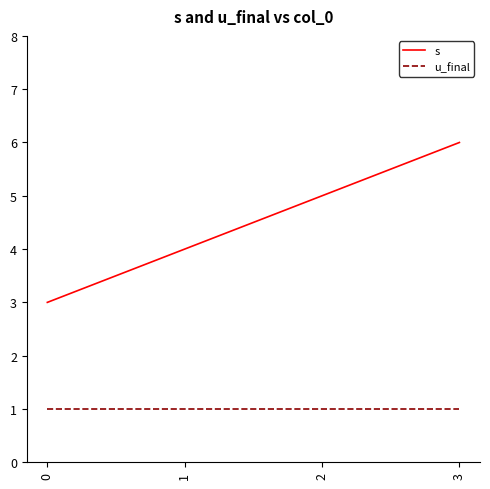

Which series has the widest spread of values?

s